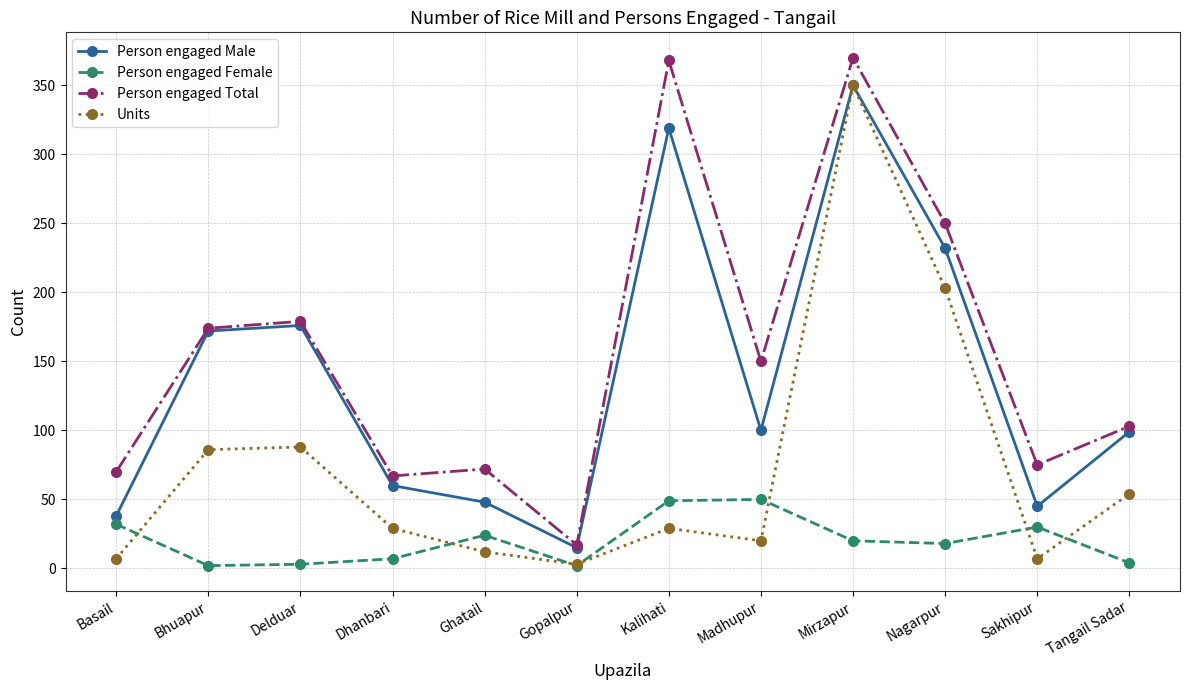

In Units, how many points are higher than both neighbors (excluding endpoints)?

3